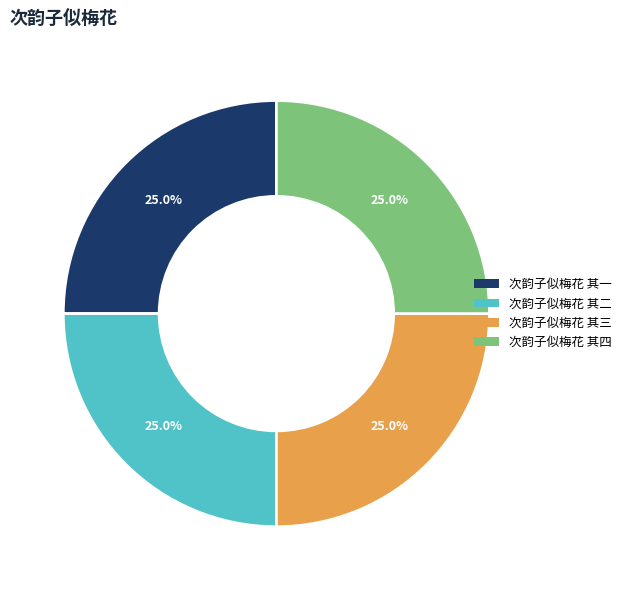

Does 次韵子似梅花 其二 account for over 50% of the chart?

No